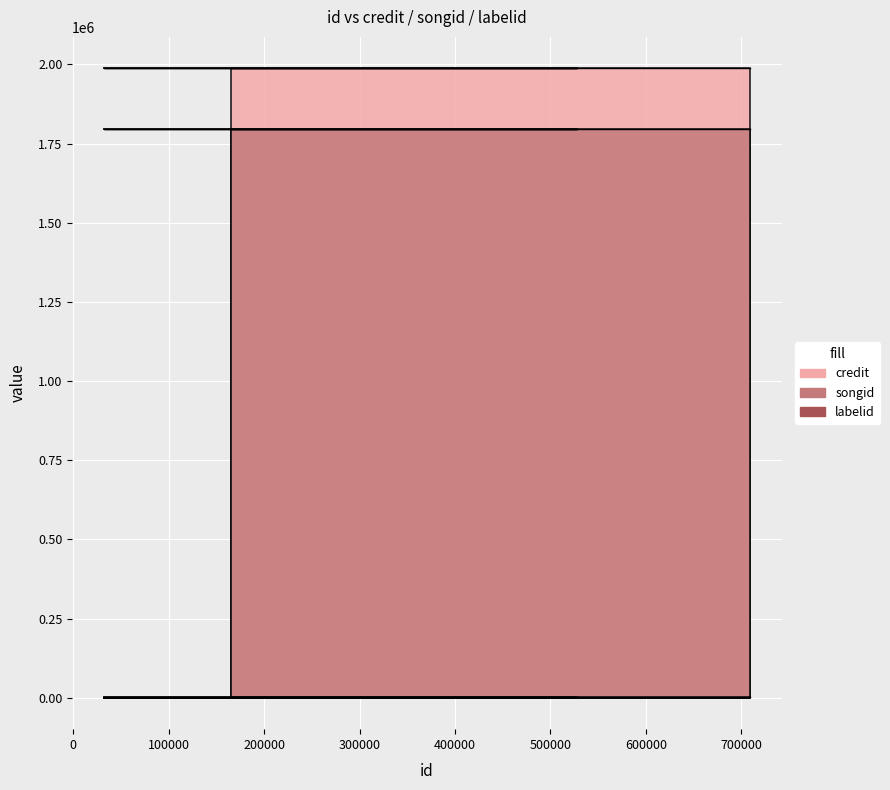

Reading right to left, transcribe all the data shown in this chart.

credit: 1987329	1987329	1987329	1987329	1987329	1987329
songid: 1796325	1796325	1796325	1796325	1796325	1796325
labelid: 1928	1928	1928	1928	1928	1928